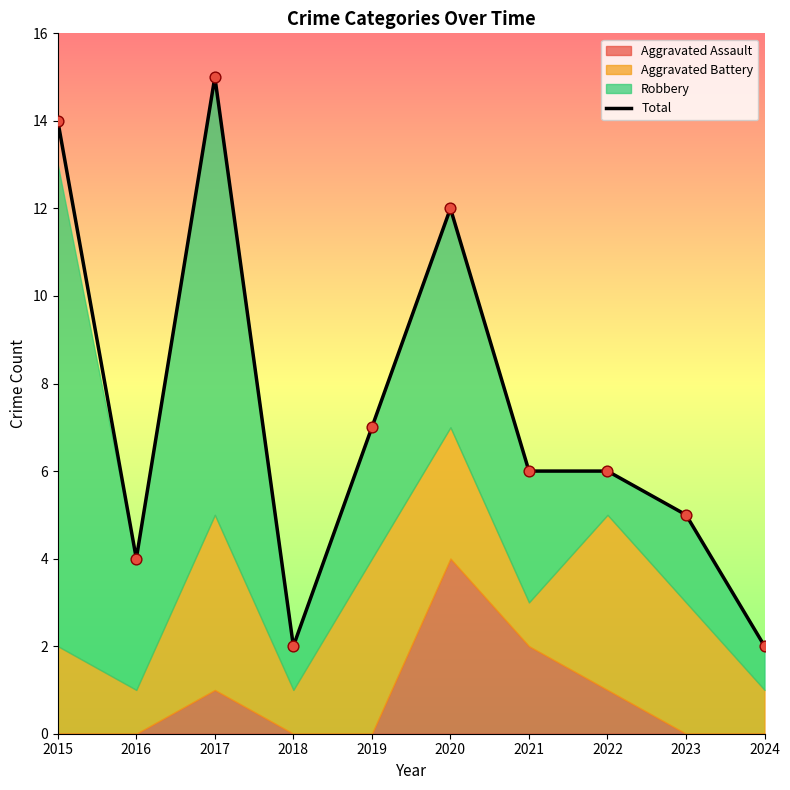

What is the change in value from 2017 to 2024?

-13